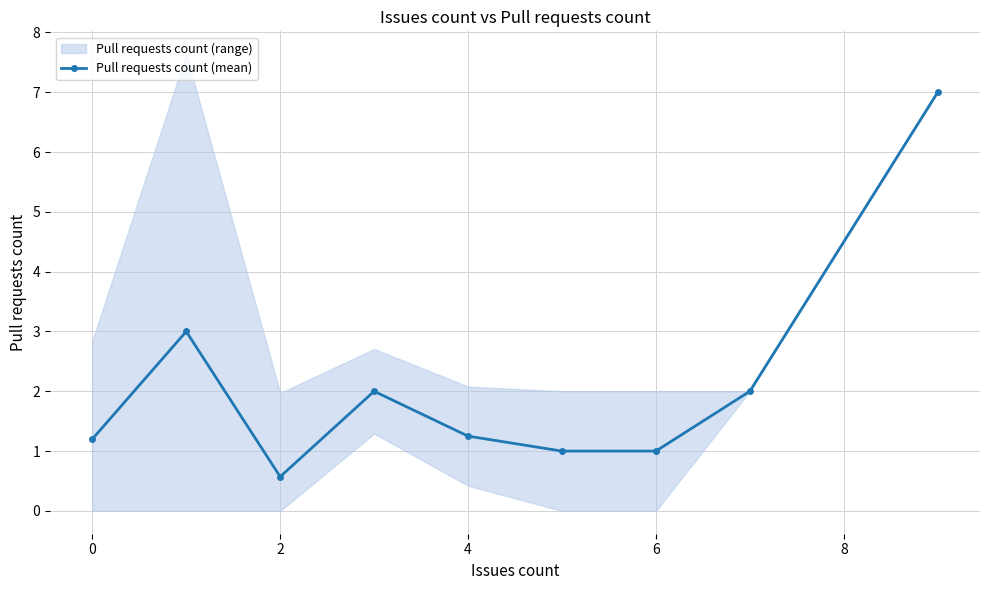

In Pull requests count (mean), how many points are higher than both neighbors (excluding endpoints)?

2